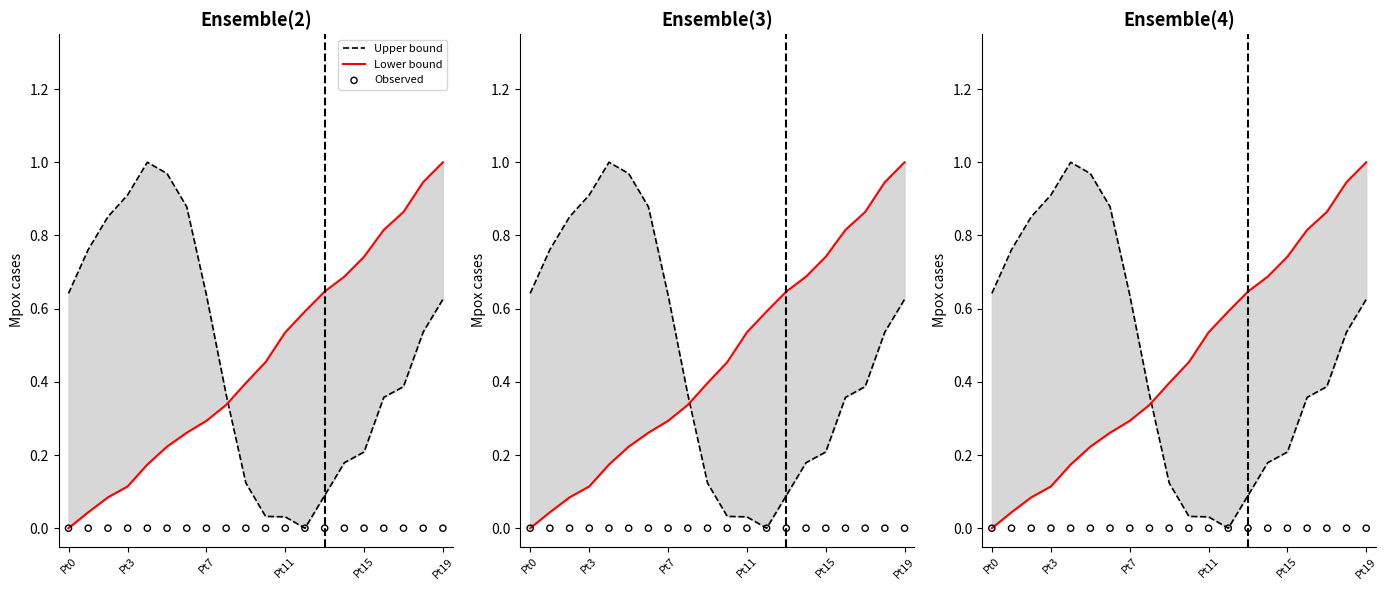

What are all the series names shown in the legend?

Upper bound, Lower bound, Observed